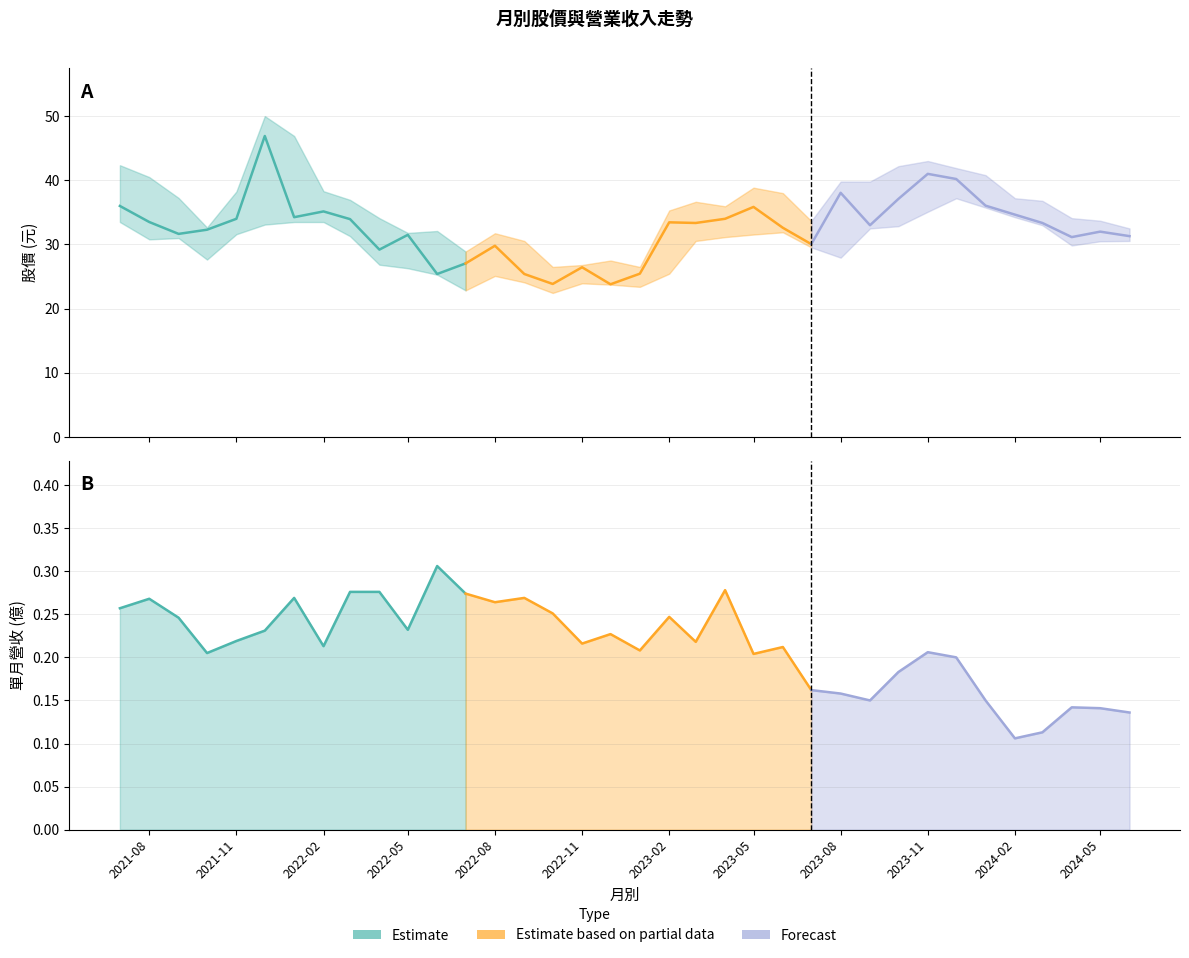

Is the value of 收盤 at 2024-05 greater than the value of 最高 at 2023-05?

No